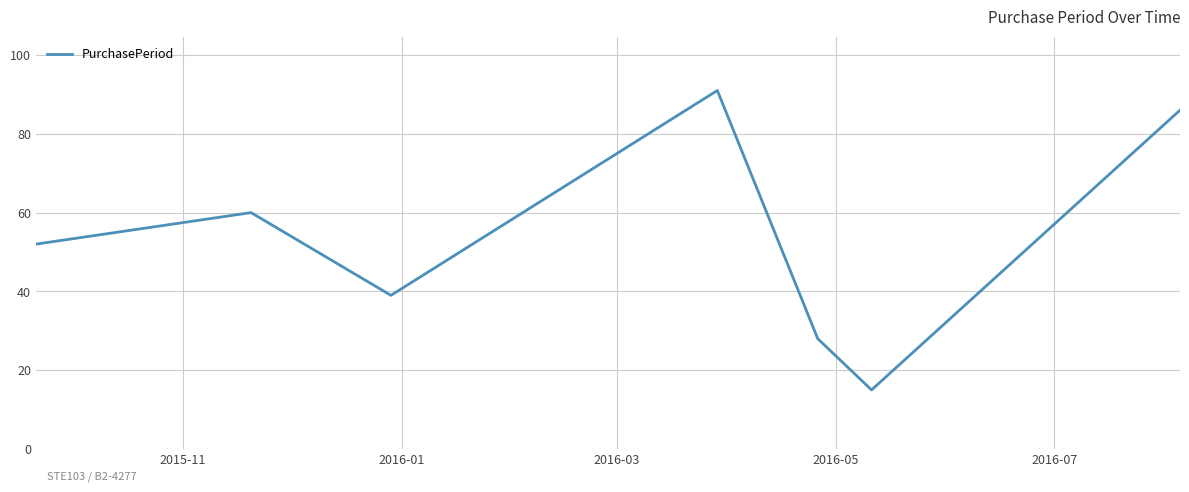

What is the greatest value displayed?

91